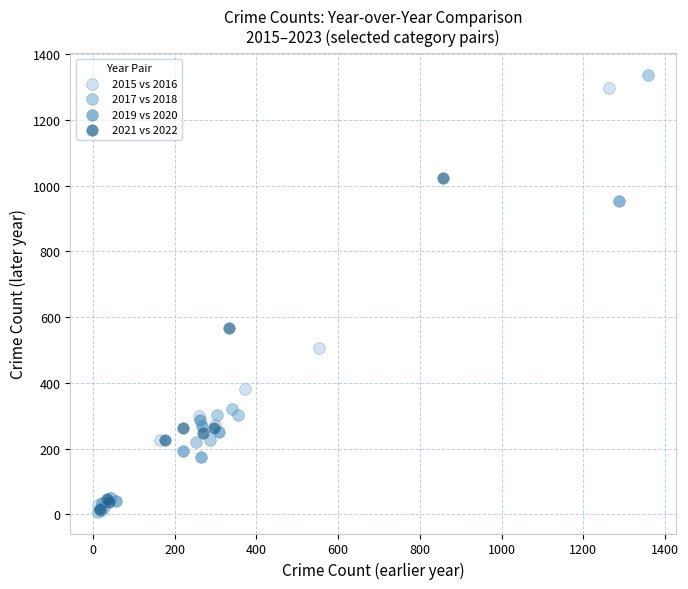

Which series has the largest Y range (max minus min)?

2017 vs 2018